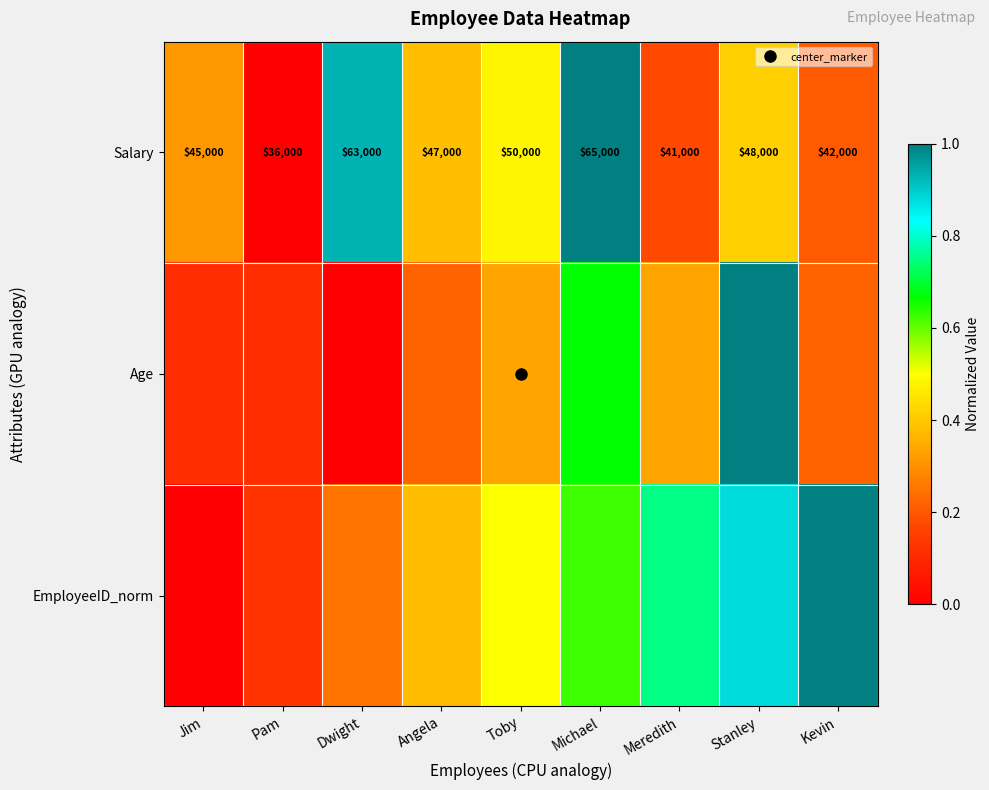

Between Toby and Kevin, which is larger?

Toby